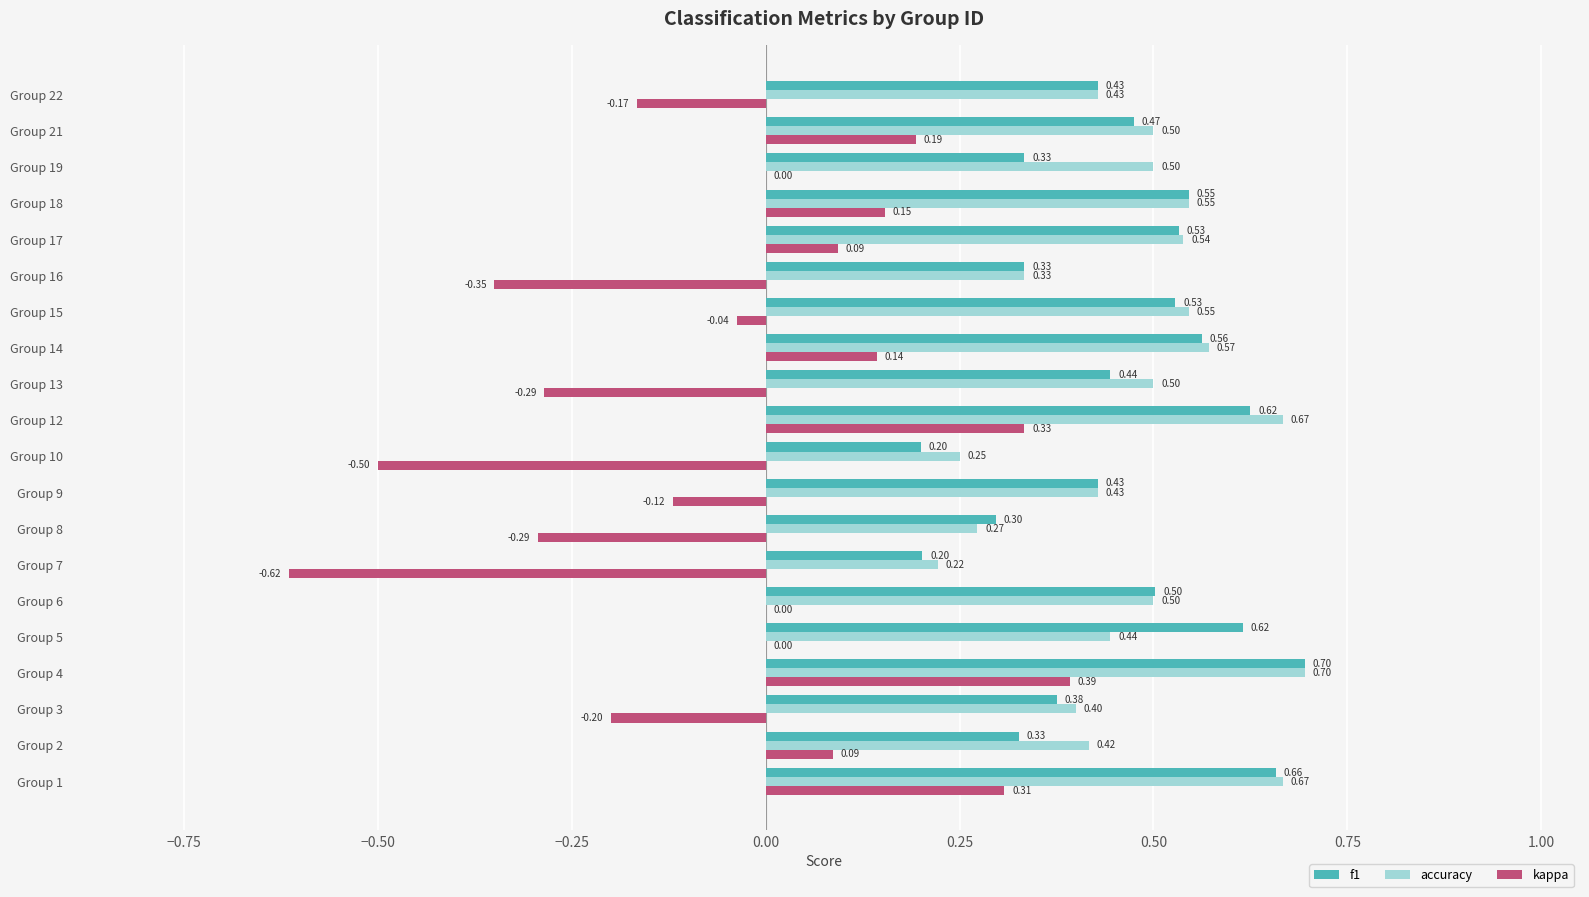

At which category does the chart reach its peak across all series?

Group 4